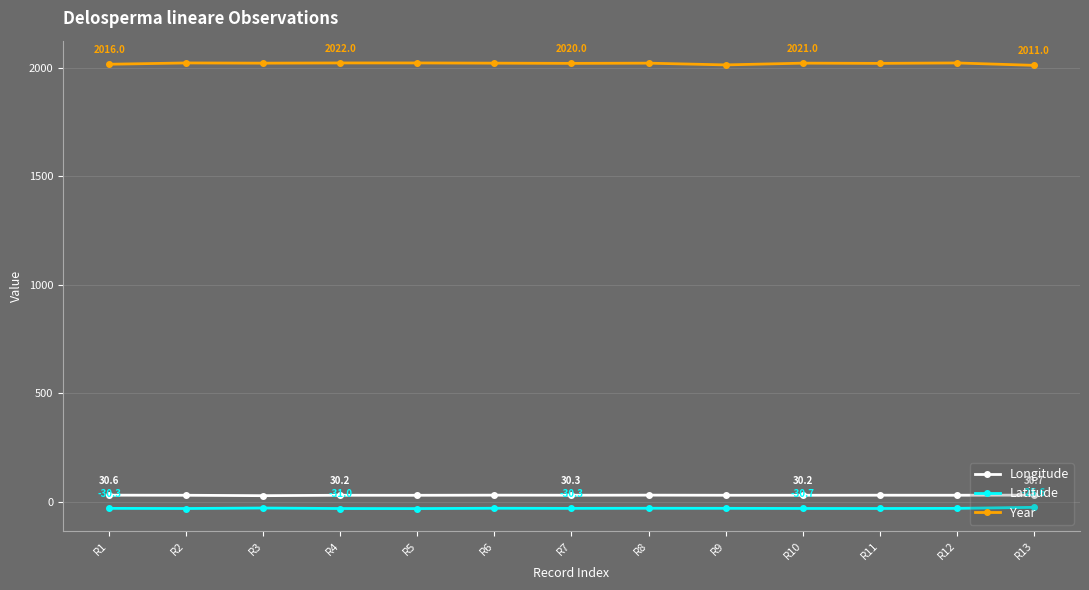

True or false: Latitude and Year cross at least once.

False